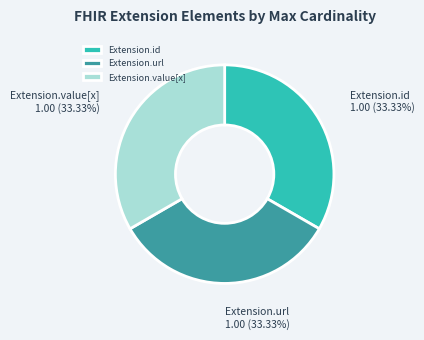

Is Extension.url the majority of the pie?

No